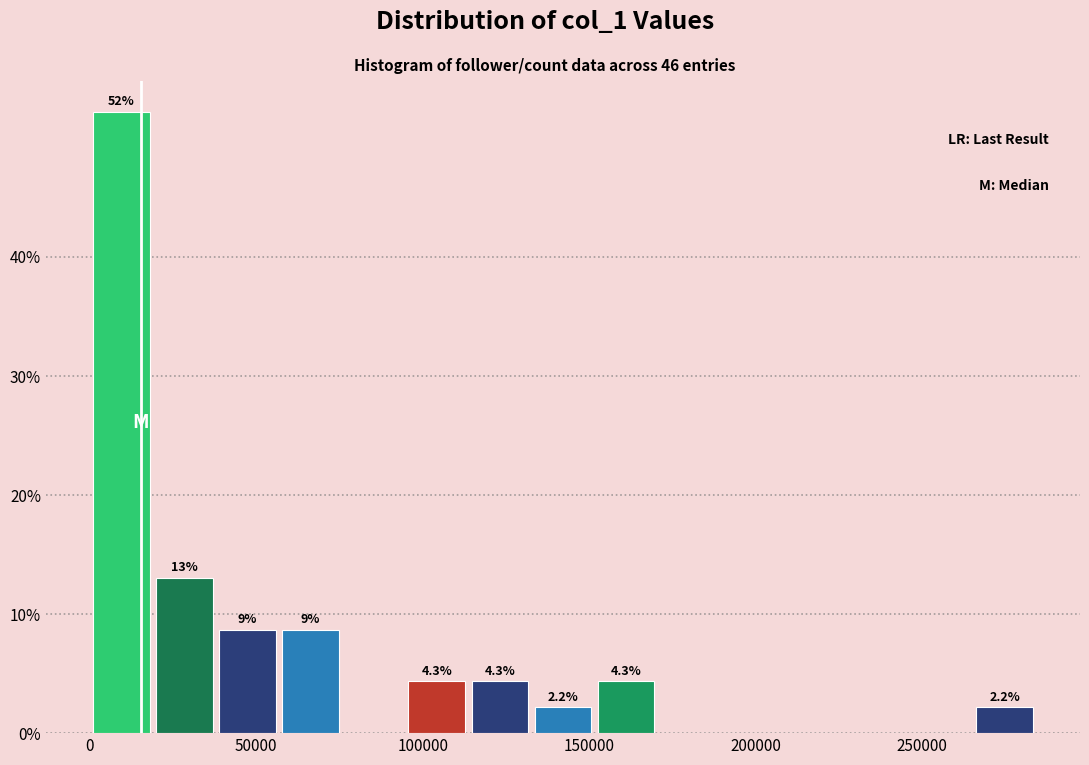

Around what value on the x-axis is the tallest bar? Give the approximate position of its centre, as read against the axis.

10000